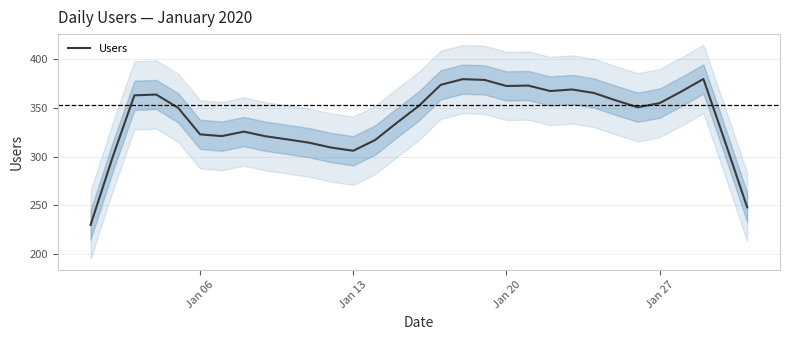

How many data points are less than 350?

14